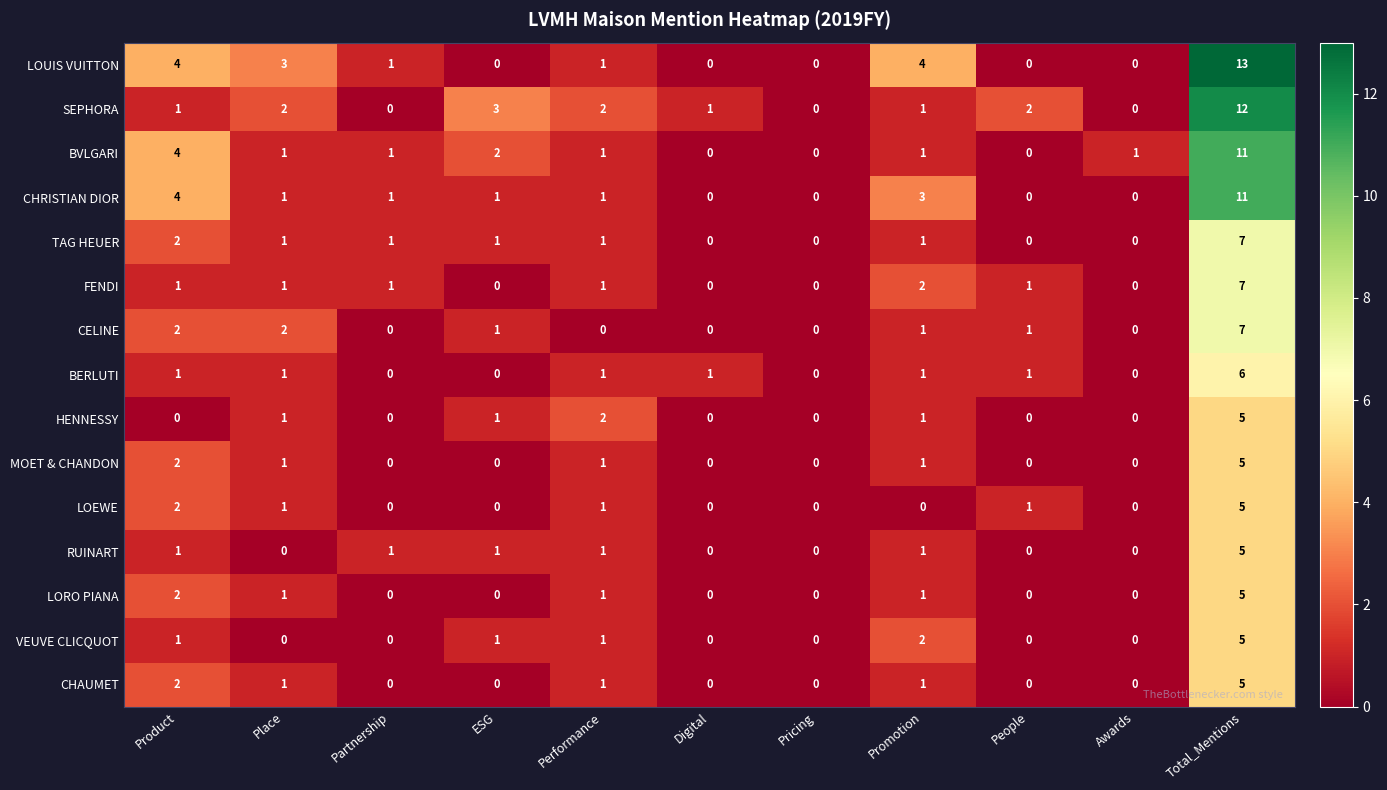

What is the sum of all CHRISTIAN DIOR values?

22